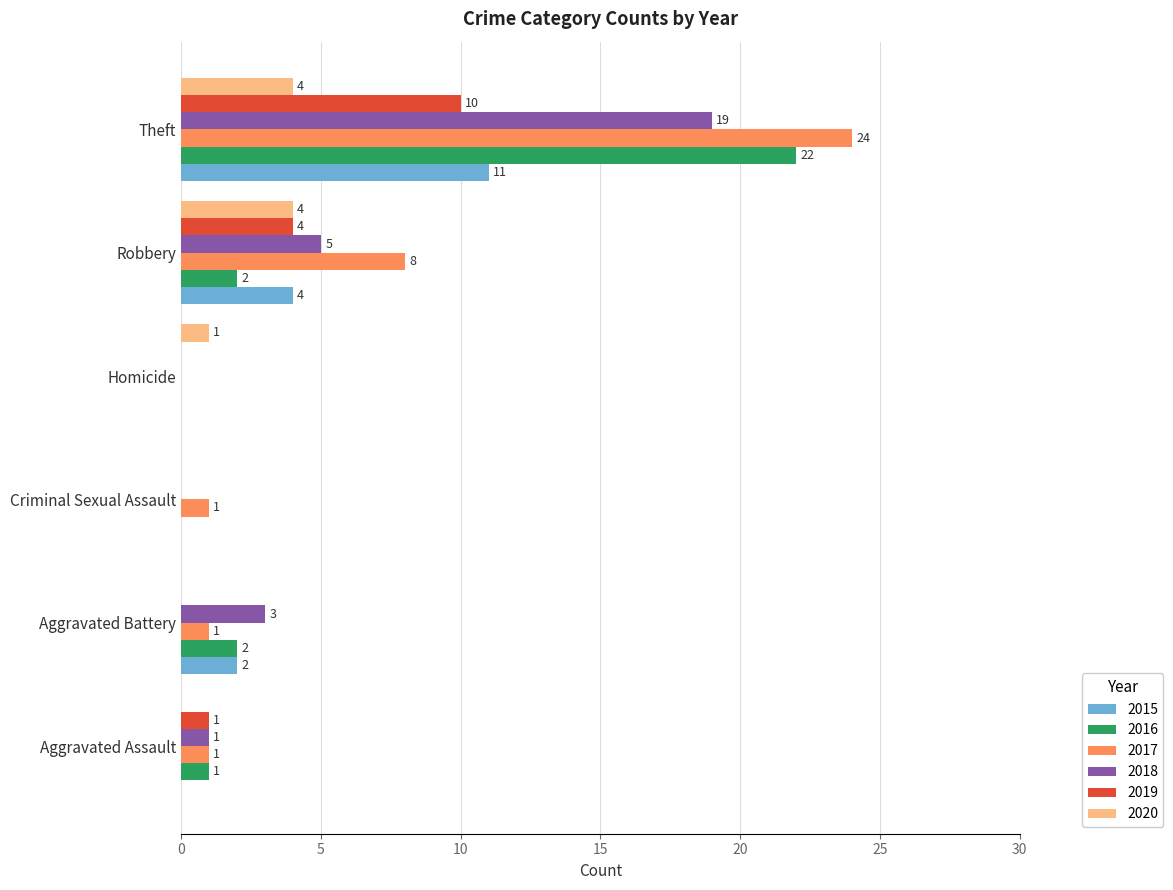

How many 2019 values are between 0 and 4?

5